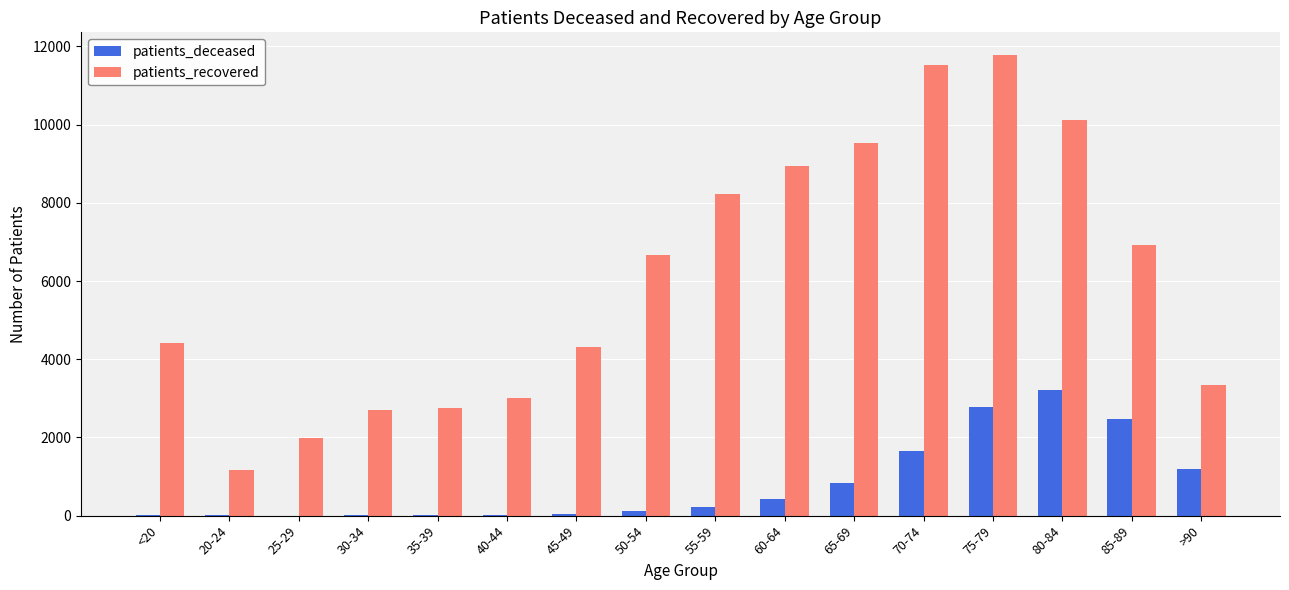

Between 30-34 and 80-84, which series saw the biggest shift?

patients_recovered